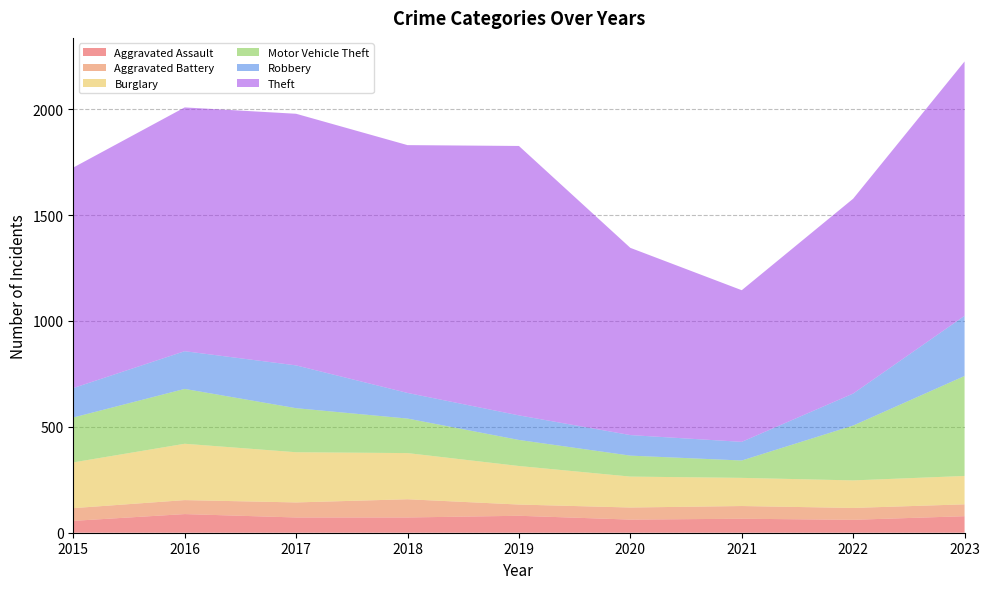

Reading right to left, list all the values displayed in this chart.

Aggravated Assault: 78	61	66	62	80	72	72	88	56
Aggravated Battery: 56	56	60	57	53	86	71	66	60
Burglary: 134	130	133	146	182	218	237	266	216
Motor Vehicle Theft: 472	259	82	99	123	163	208	259	212
Robbery: 284	151	88	97	116	121	202	178	139
Theft: 1201	920	716	884	1272	1170	1188	1151	1041